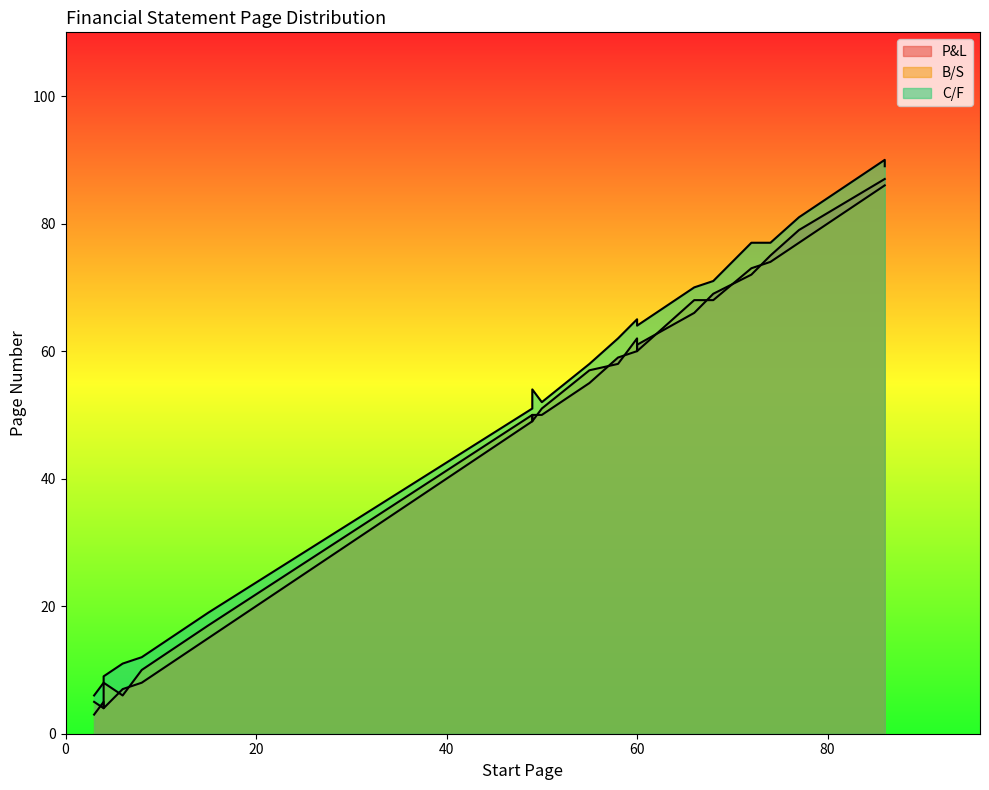

True or false: C/F and P&L intersect in this chart.

False